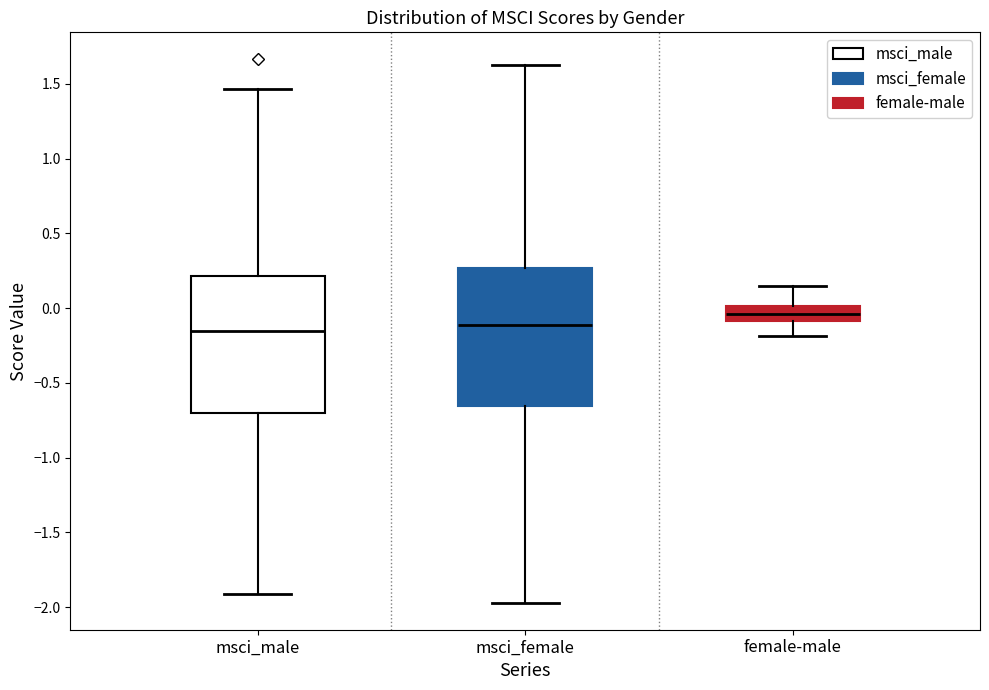

Where is the lower edge of the box for msci_female on the y-axis? The values are not printed on the chart, so give them approximately, as read against the axis.

-0.65